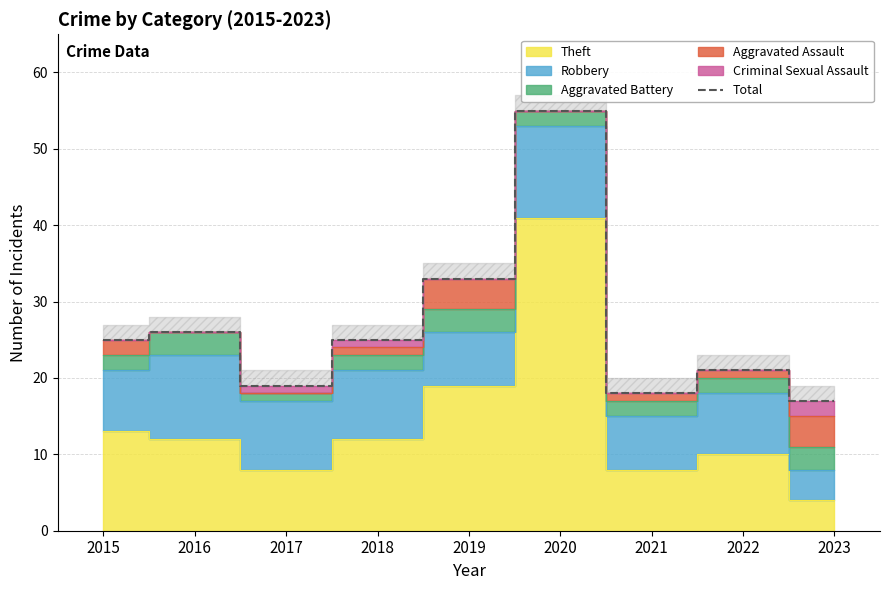

What is the difference between the maximum and minimum values?

38